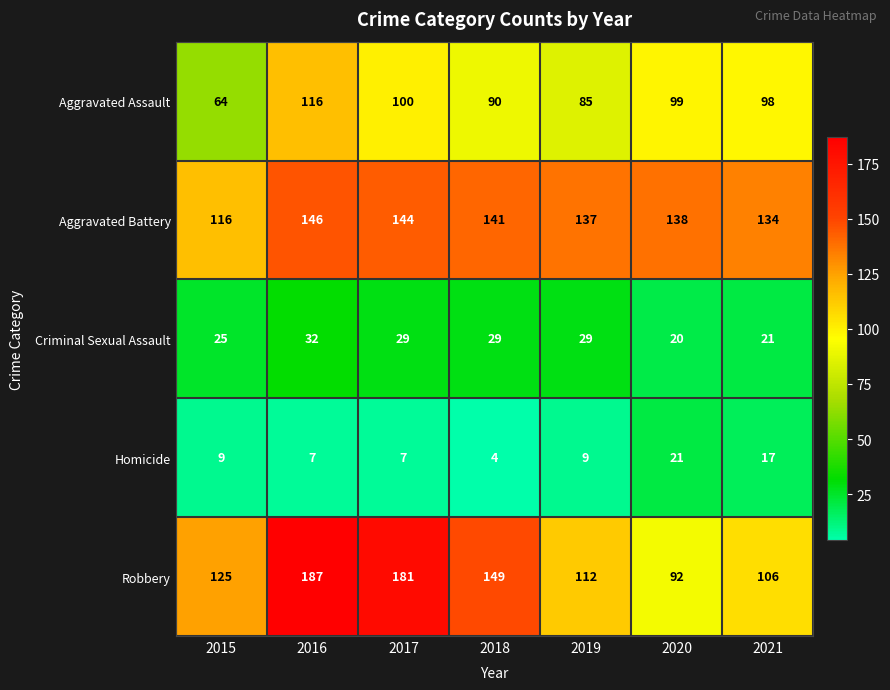

What is the sum of the Homicide values at 2020 and 2016?

28